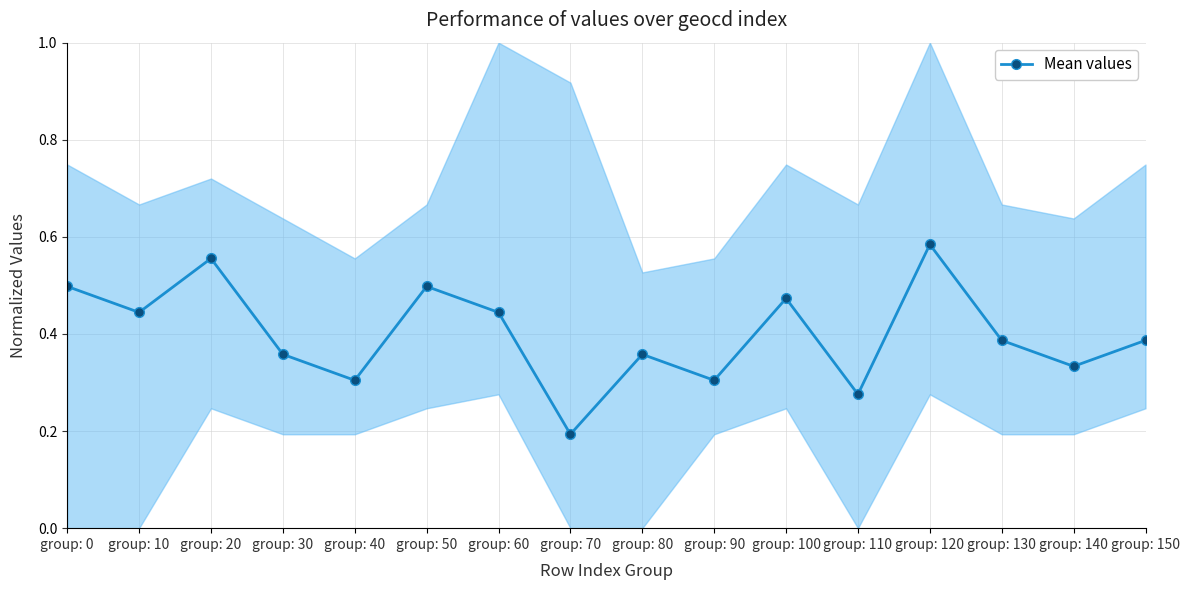

What is the average value?

0.4